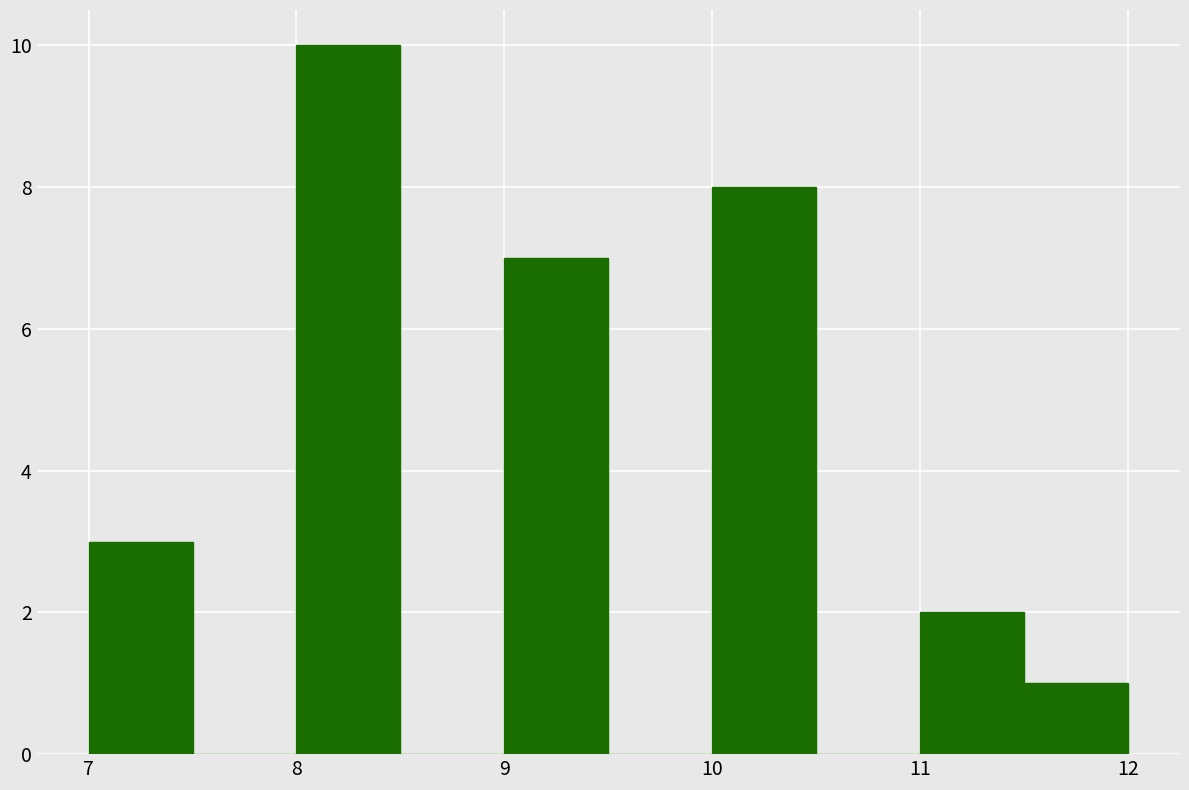

How tall is the bar that spans 7.0 to 7.5 on the x-axis? The values are not printed on the chart, so give them approximately, as read against the axis.

3